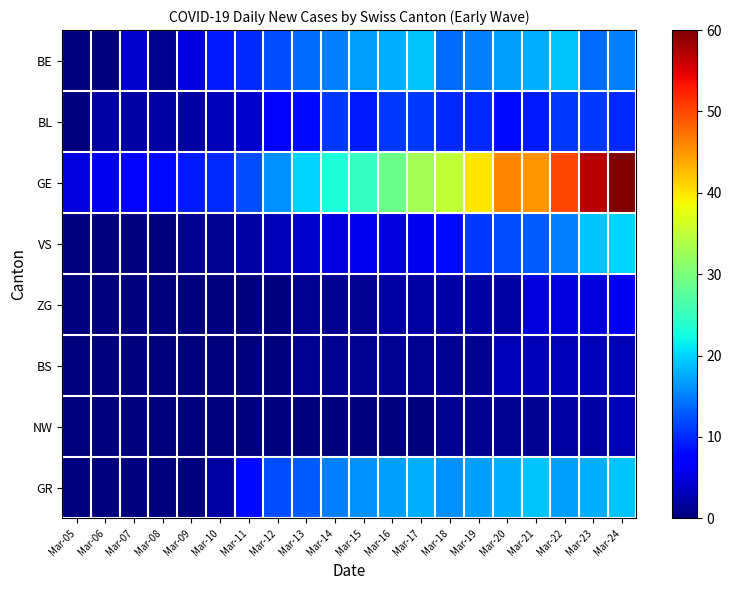

What is the total value across all series at Mar-11?

36